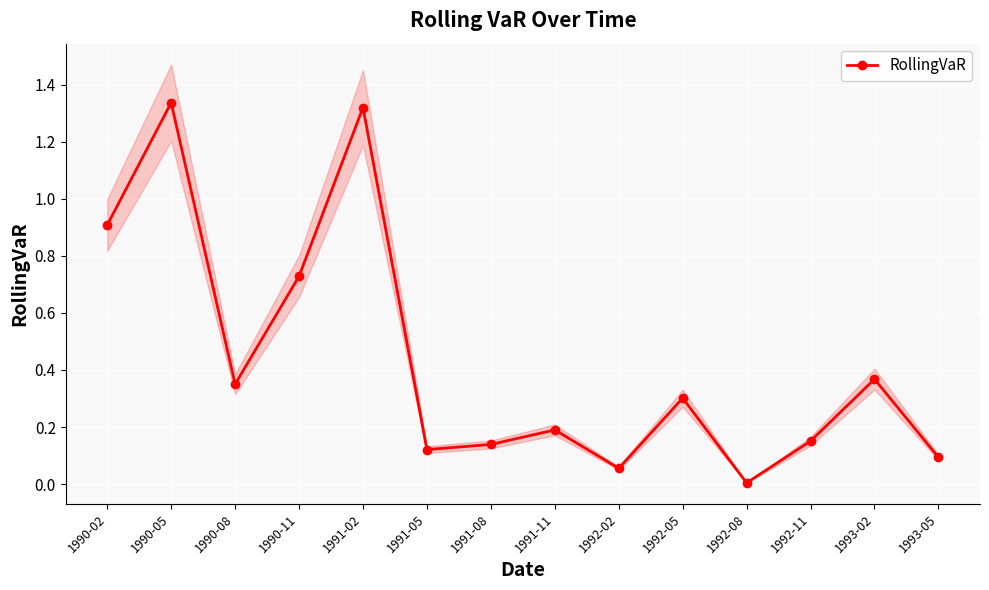

What is the maximum value shown in the chart?

1.3